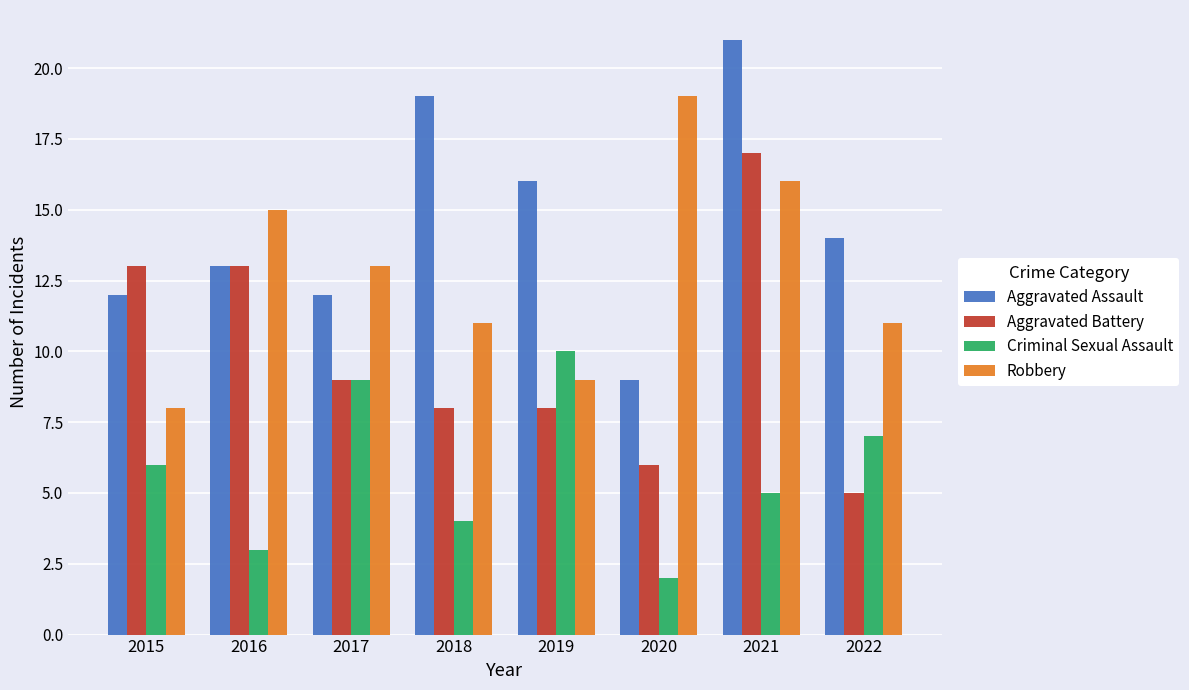

The value of Criminal Sexual Assault at 2021 is 9. True or false?

False